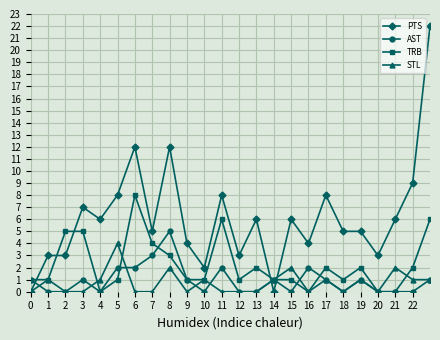

Which series has the largest range (max minus min)?

PTS